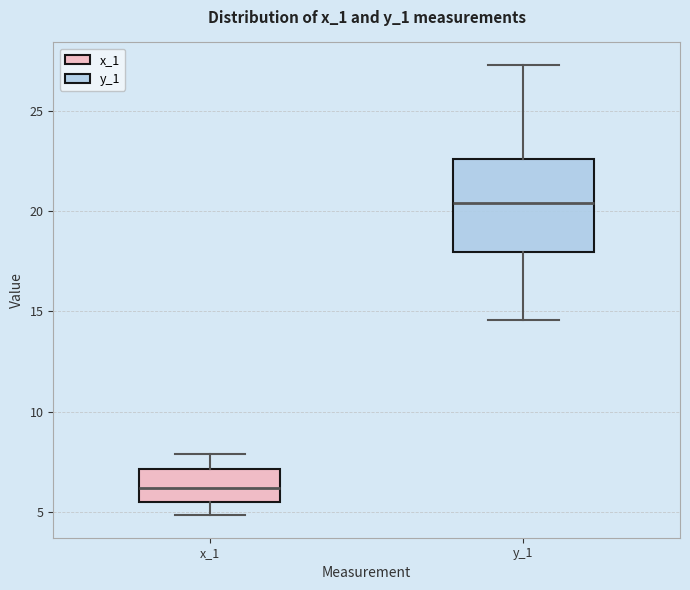

Which box is the tallest, from its lower edge to its upper edge?

y_1